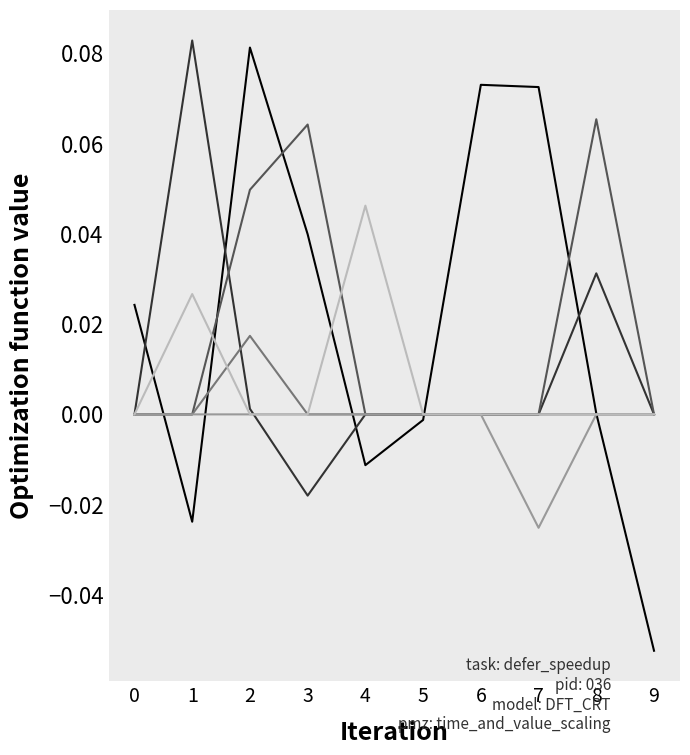

Which category has the lowest value across all series?

9